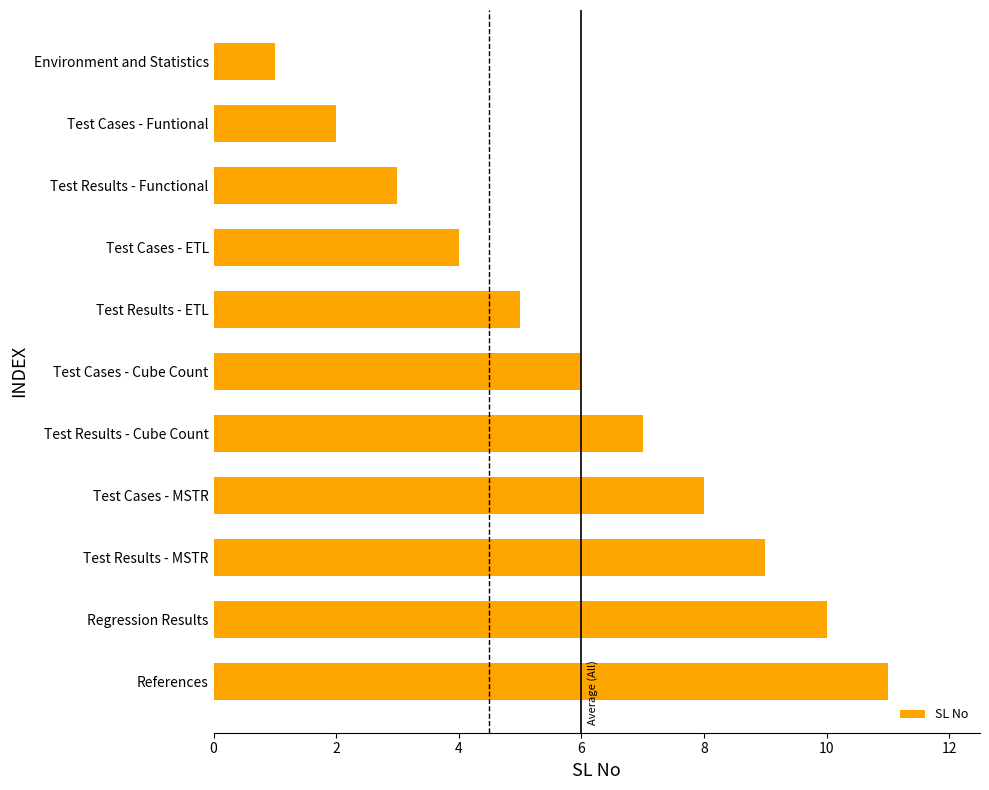

What is the difference between the maximum and second lowest values?

9